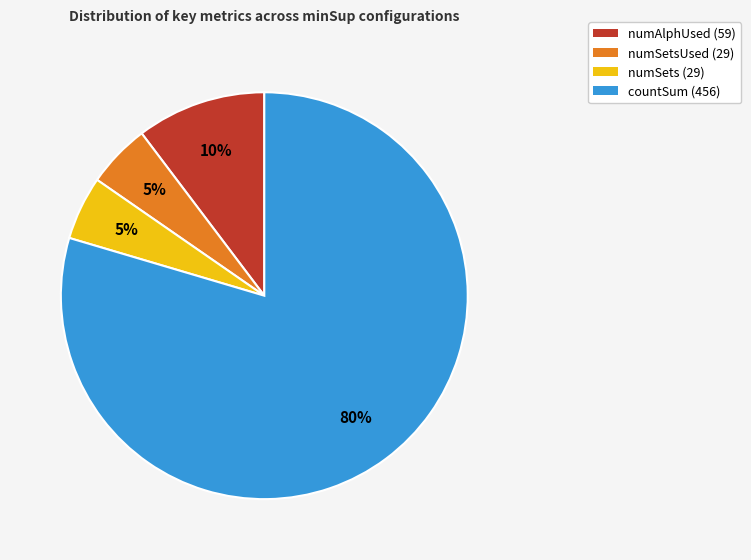

Do numAlphUsed (59) and numSets (29) together represent more than half of the pie?

No